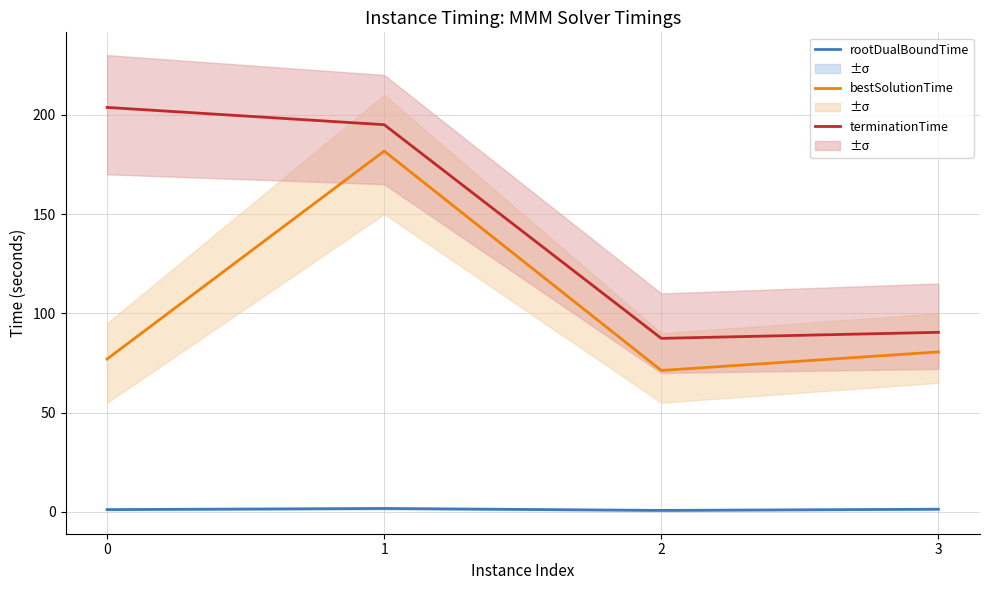

What is the total value across all series at 2?

159.4